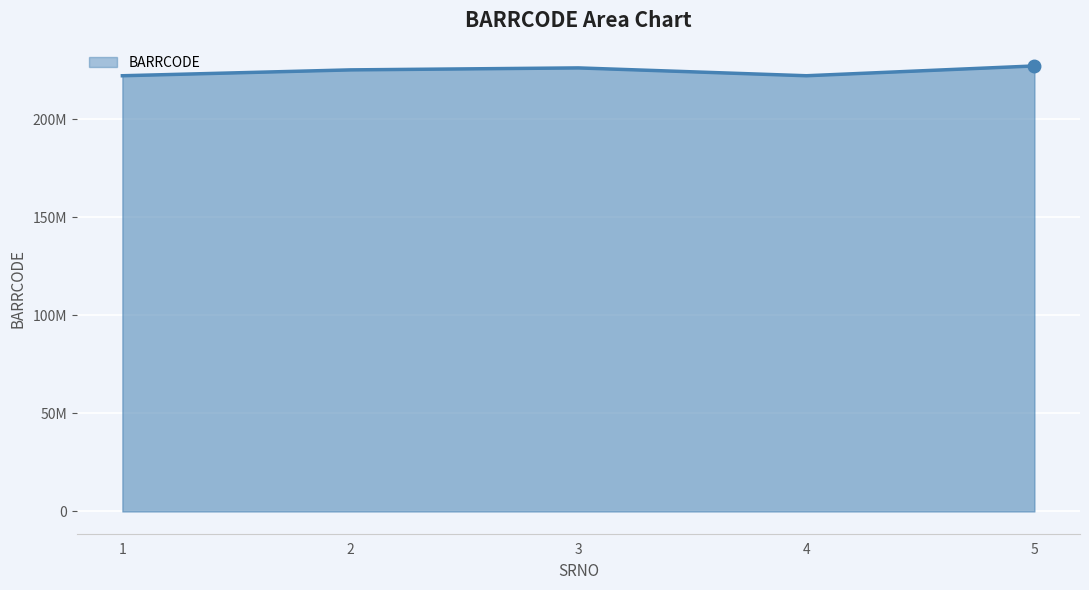

What is the difference between the maximum and minimum values?

5000053